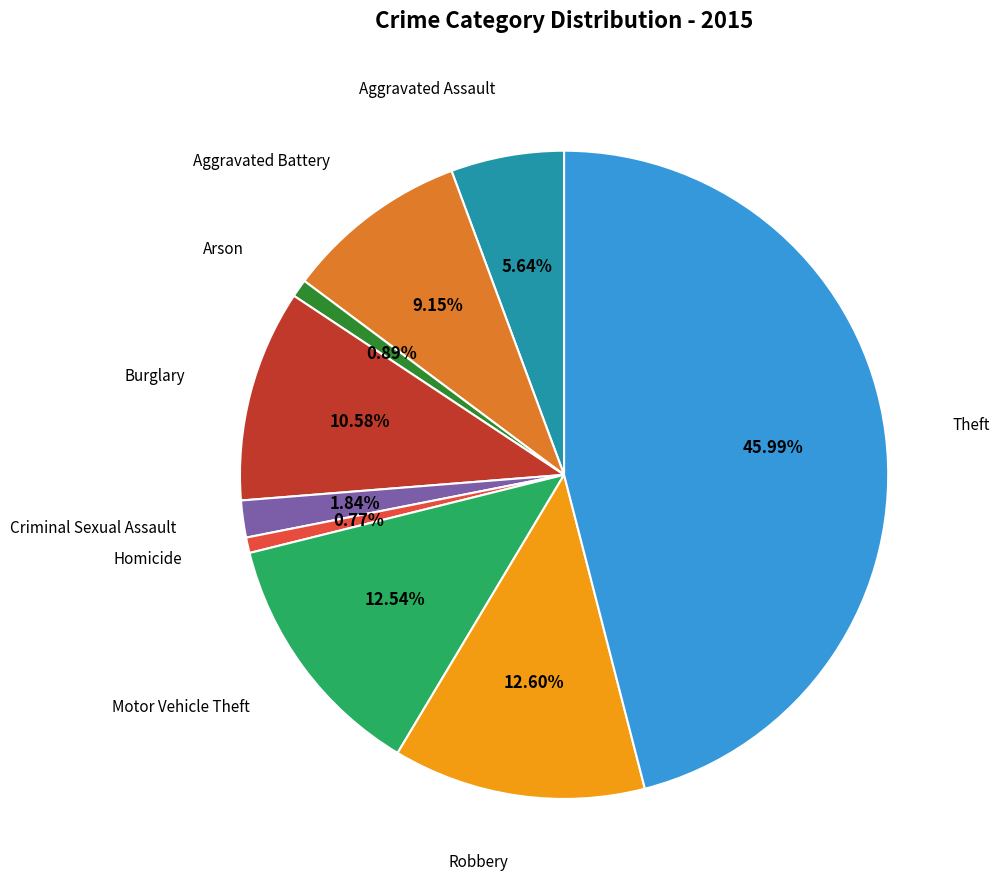

Count the number of slices in the pie.

9